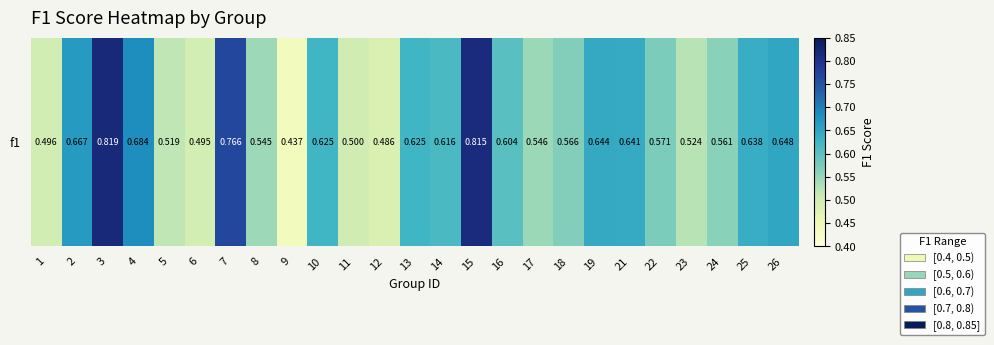

List the labels in order of value, smallest first.

9, 12, 6, 1, 11, 5, 23, 8, 17, 24, 18, 22, 16, 14, 10, 13, 25, 21, 19, 26, 2, 4, 7, 15, 3